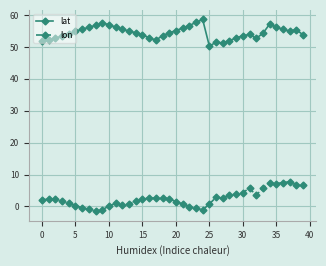

Which series has the largest total across all categories?

lat